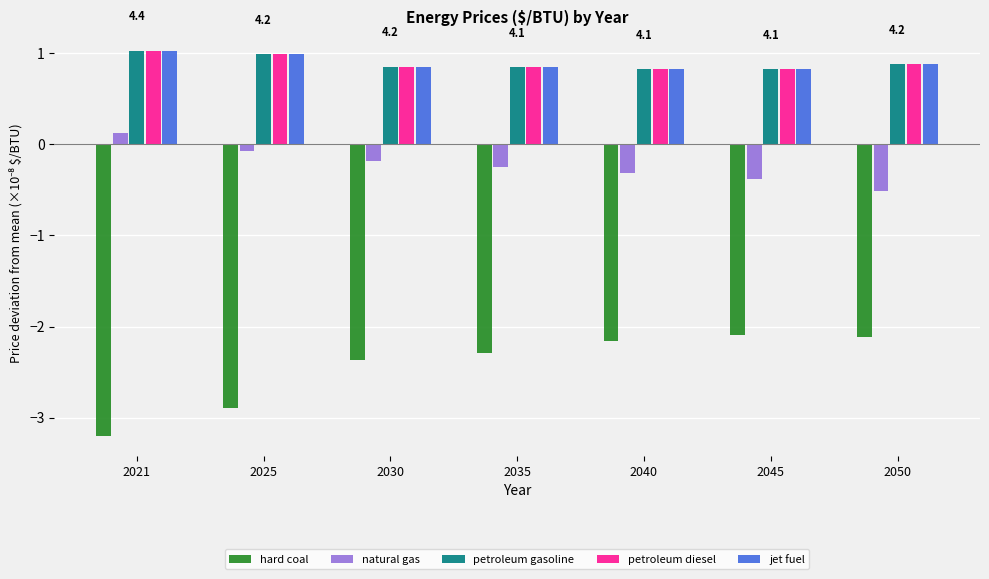

What is the difference between the maximum and second lowest values in the natural gas series?

0.5